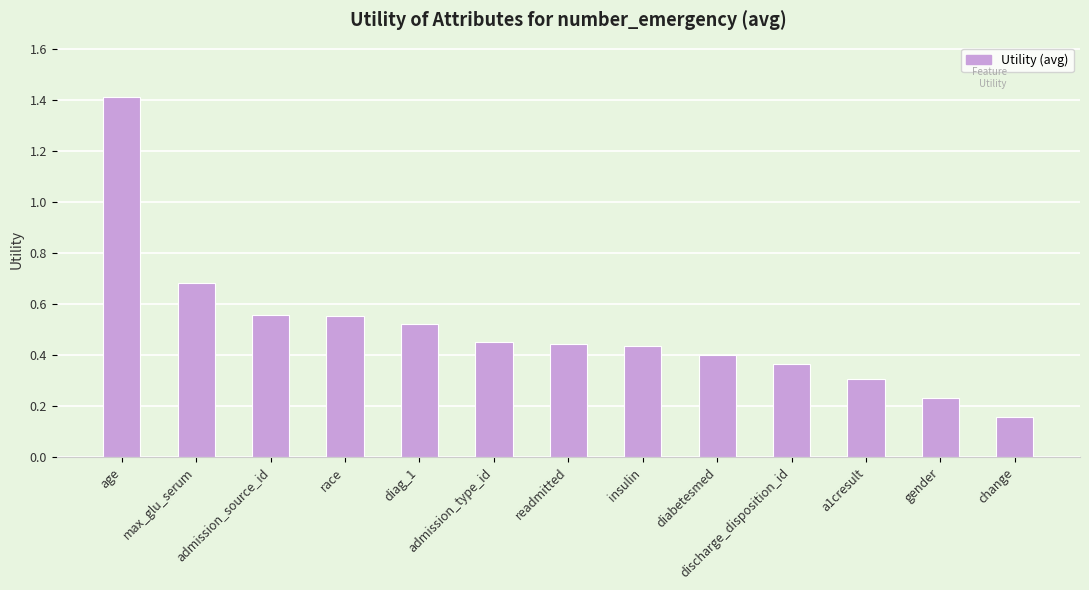

What is the label of the 8th bar from the right?

admission_type_id